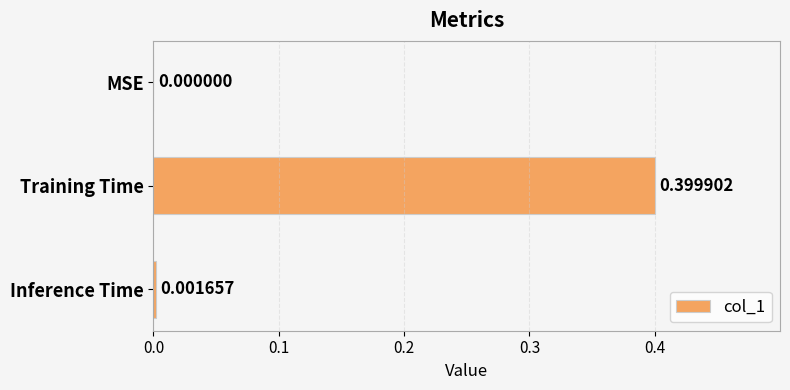

Where is the data nearest to the value 0?

MSE